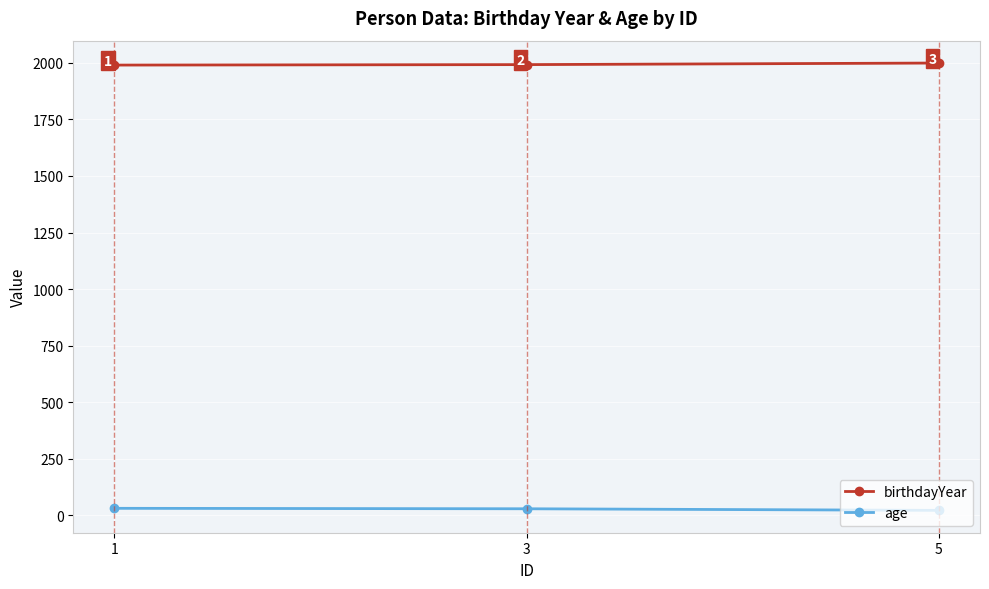

What is the difference between the highest and lowest values at 1?

1959